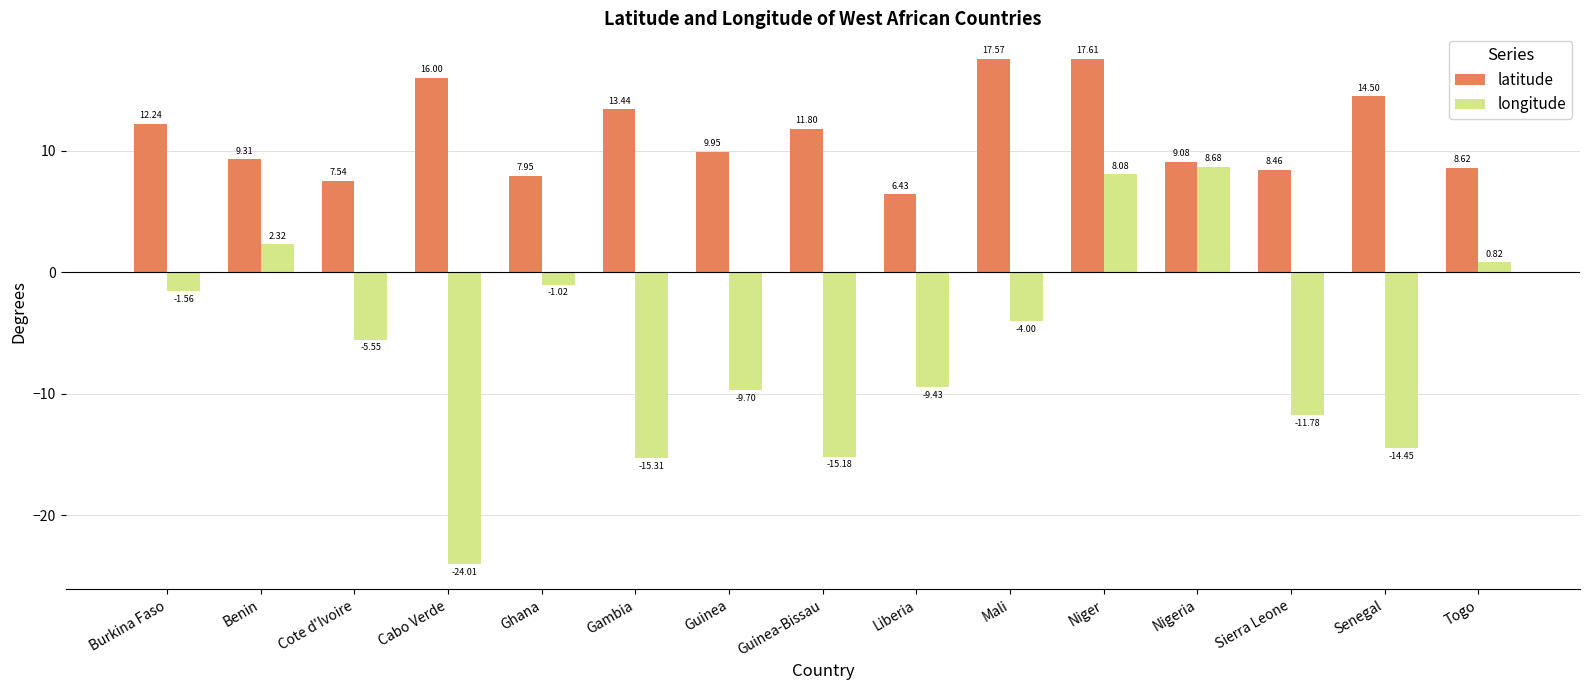

Which series changed the most between Liberia and Niger?

longitude